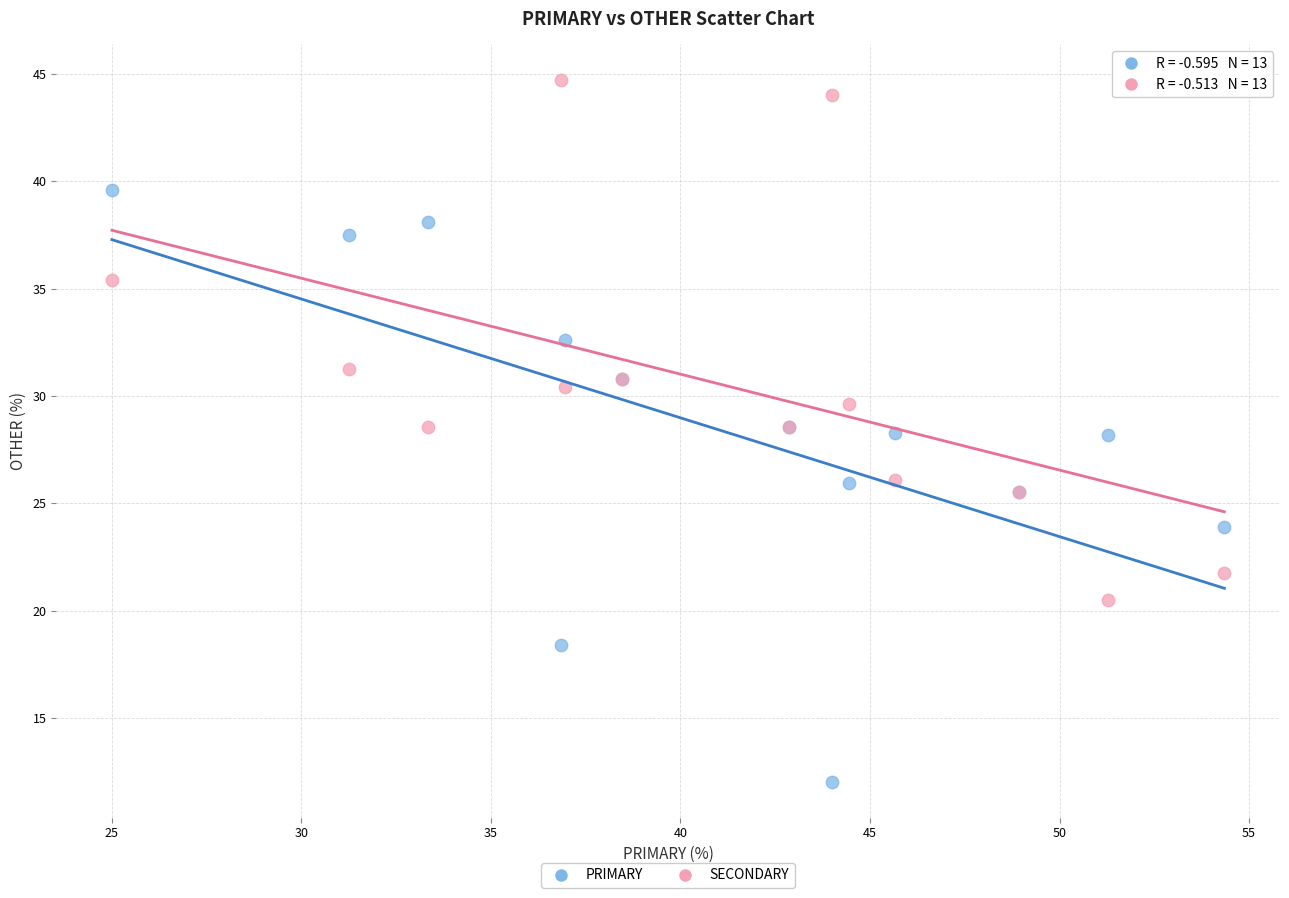

Which series contains the highest Y value?

SECONDARY